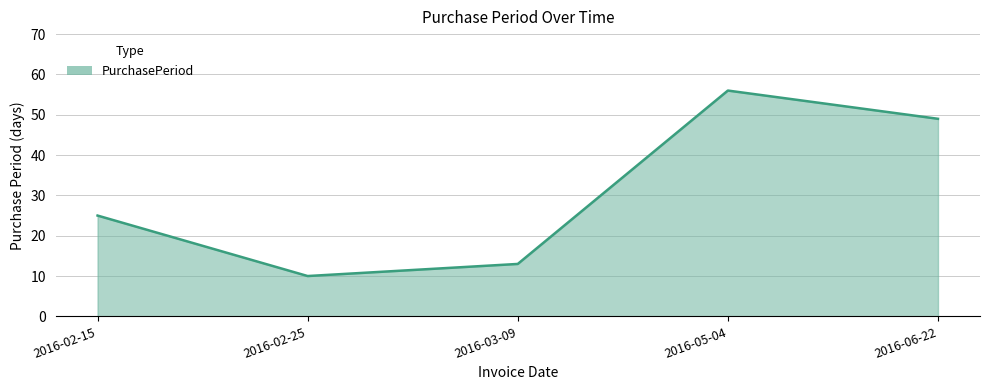

What position from the right is 2016-06-22?

1